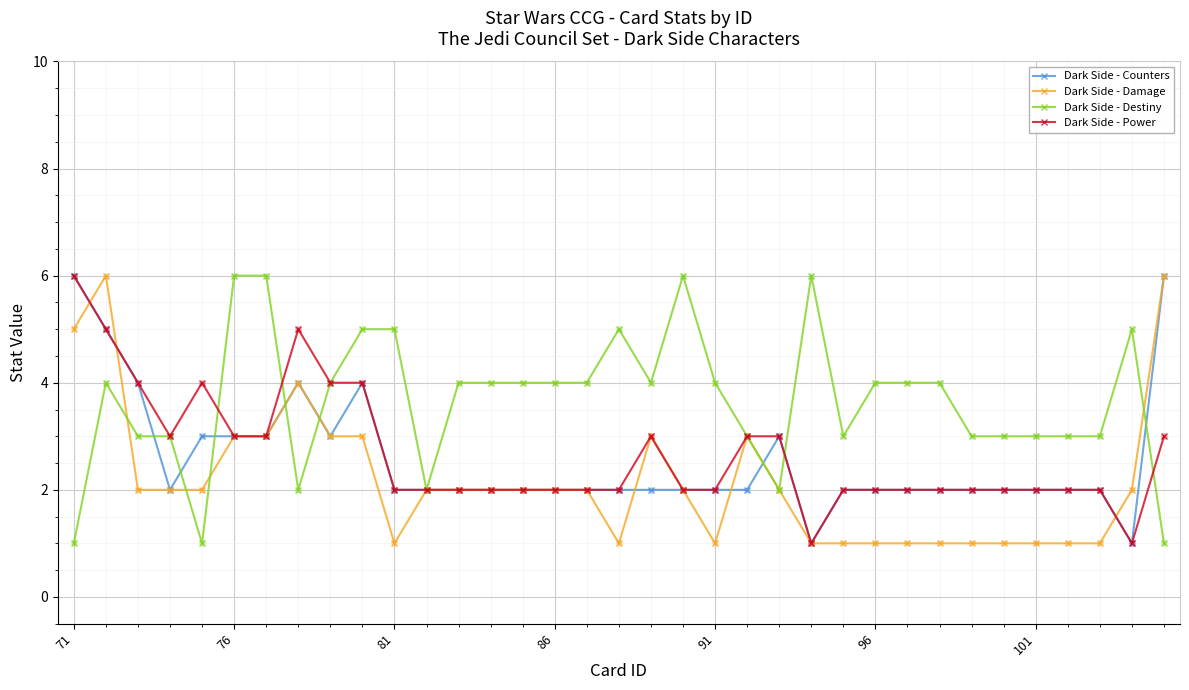

Which series has the largest total across all categories?

Dark Side - Destiny